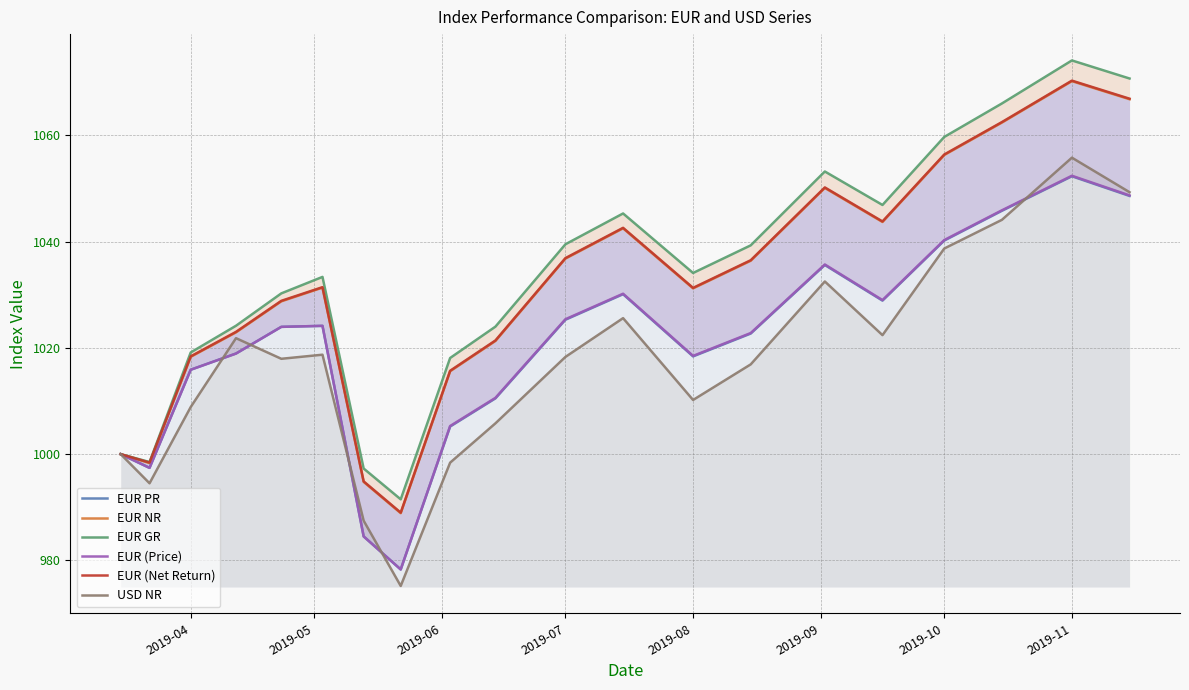

What is the highest value of the USD NR series?

1055.8